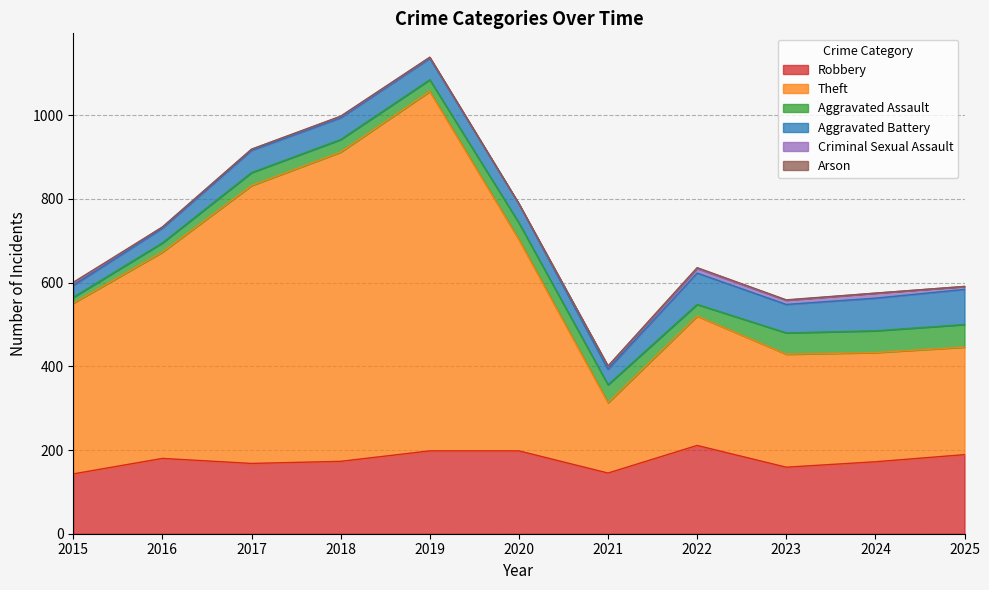

Between 2015 and 2016, which is larger?

2016